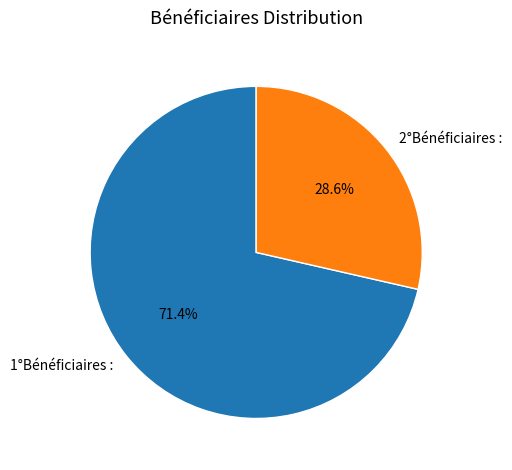

What percentage is the 2°Bénéficiaires slice, to the nearest percent?

29%